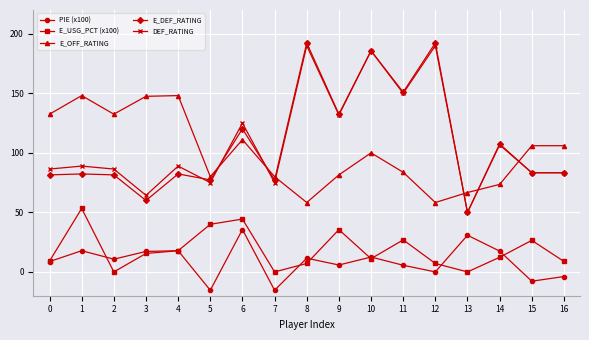

What is the value of the E_OFF_RATING point at the 17th from the left?

106.0